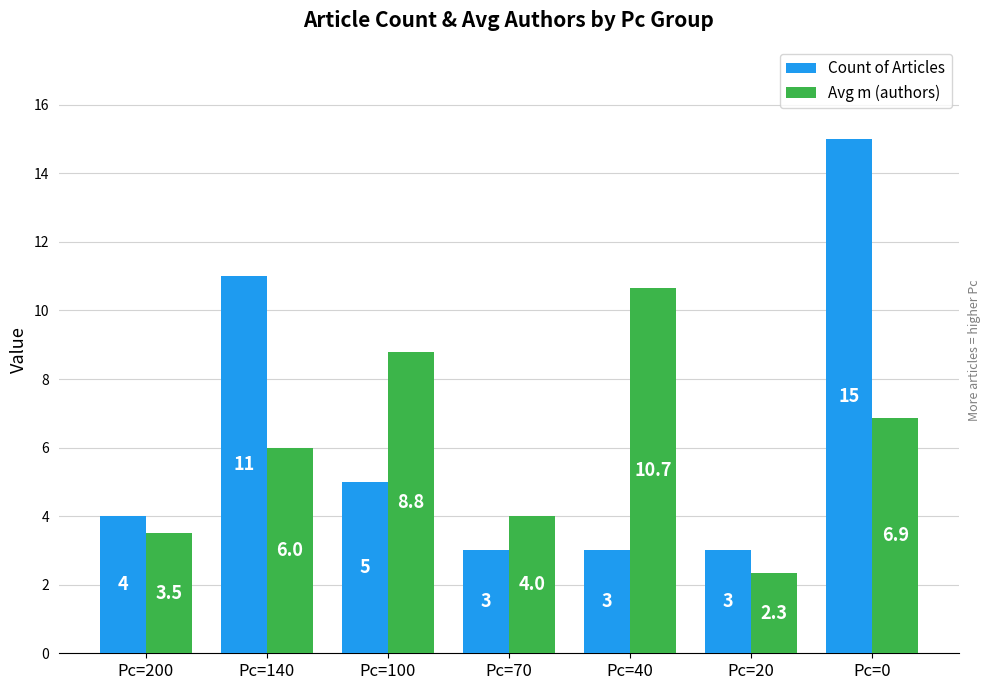

Which series has the widest spread of values?

Count of Articles